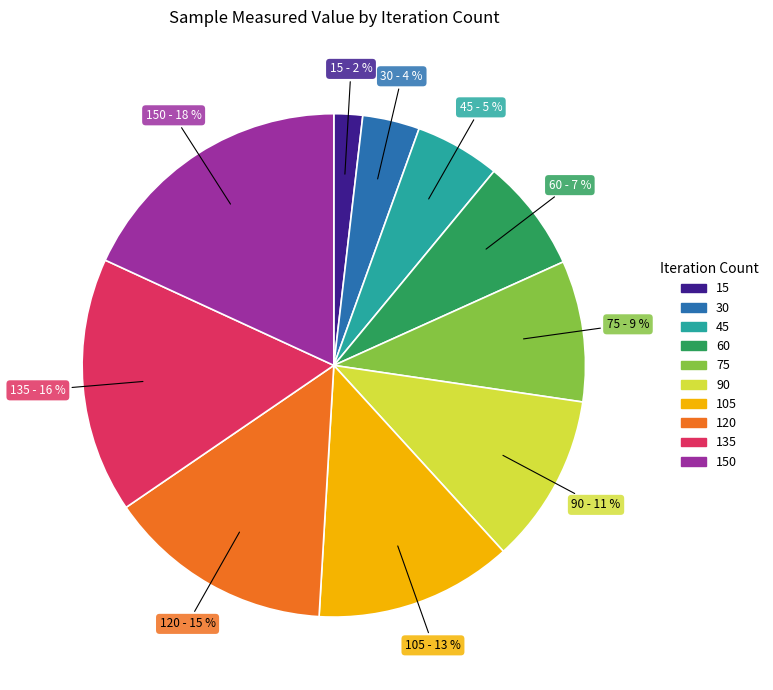

Does any single category account for the majority?

No